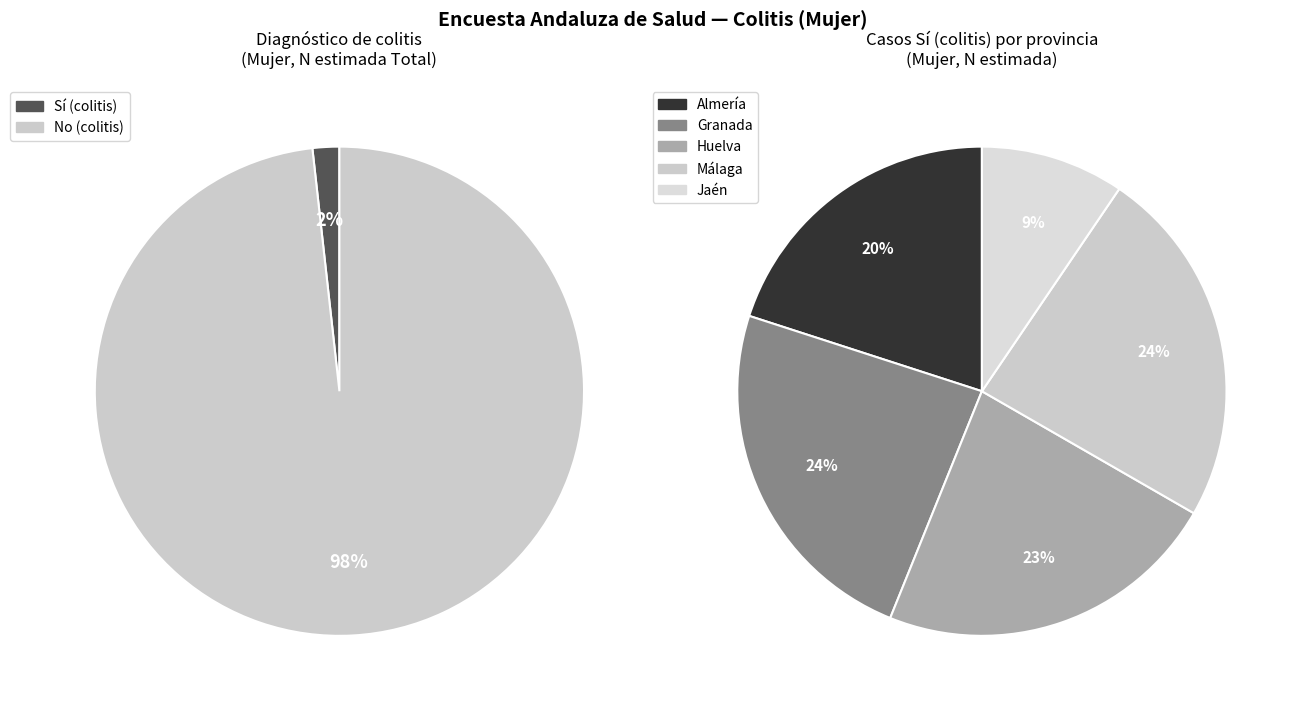

Does Jaén Sí account for over 50% of the chart?

No